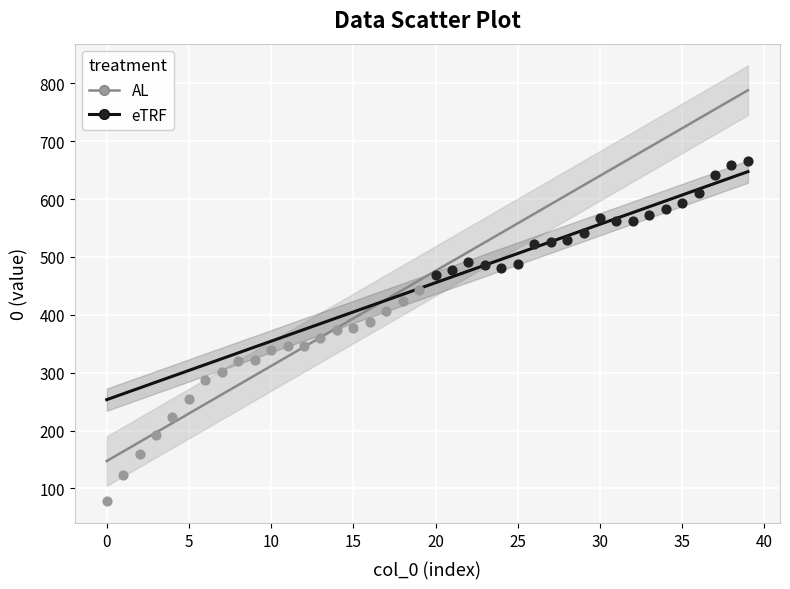

Which series has the largest Y range (max minus min)?

AL